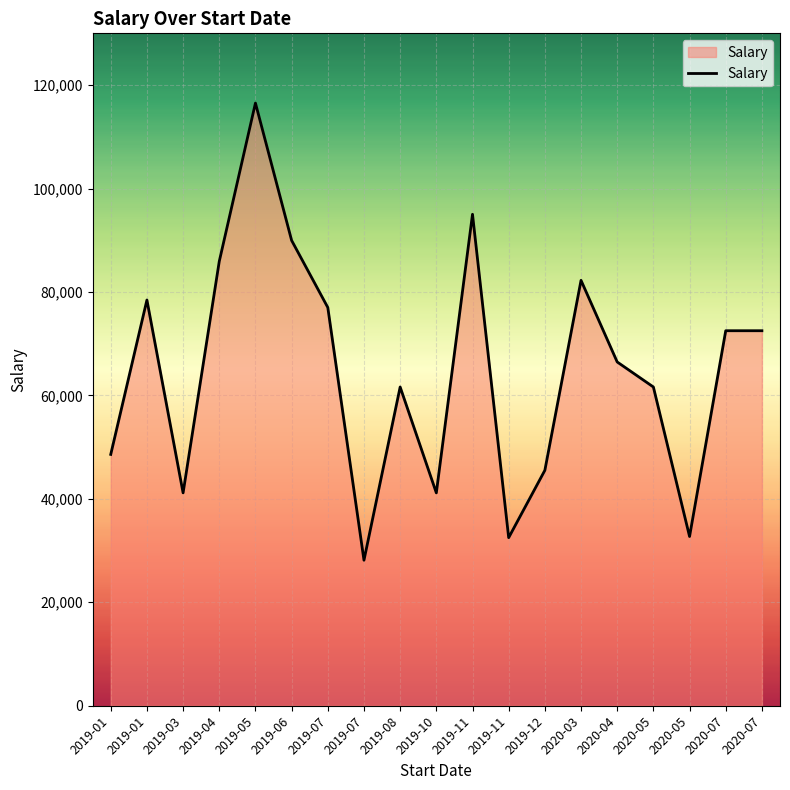

Is this an area chart (filled region under the line)?

Yes